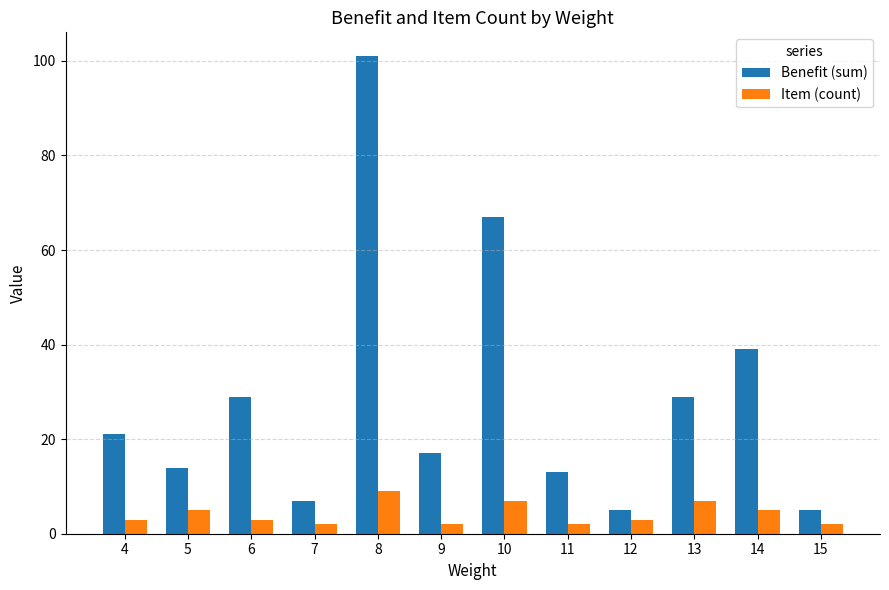

Reading left to right, extract all data points from this chart.

Benefit (sum): 4=21	5=14	6=29	7=7	8=101	9=17	10=67	11=13	12=5	13=29	14=39	15=5
Item (count): 4=3	5=5	6=3	7=2	8=9	9=2	10=7	11=2	12=3	13=7	14=5	15=2